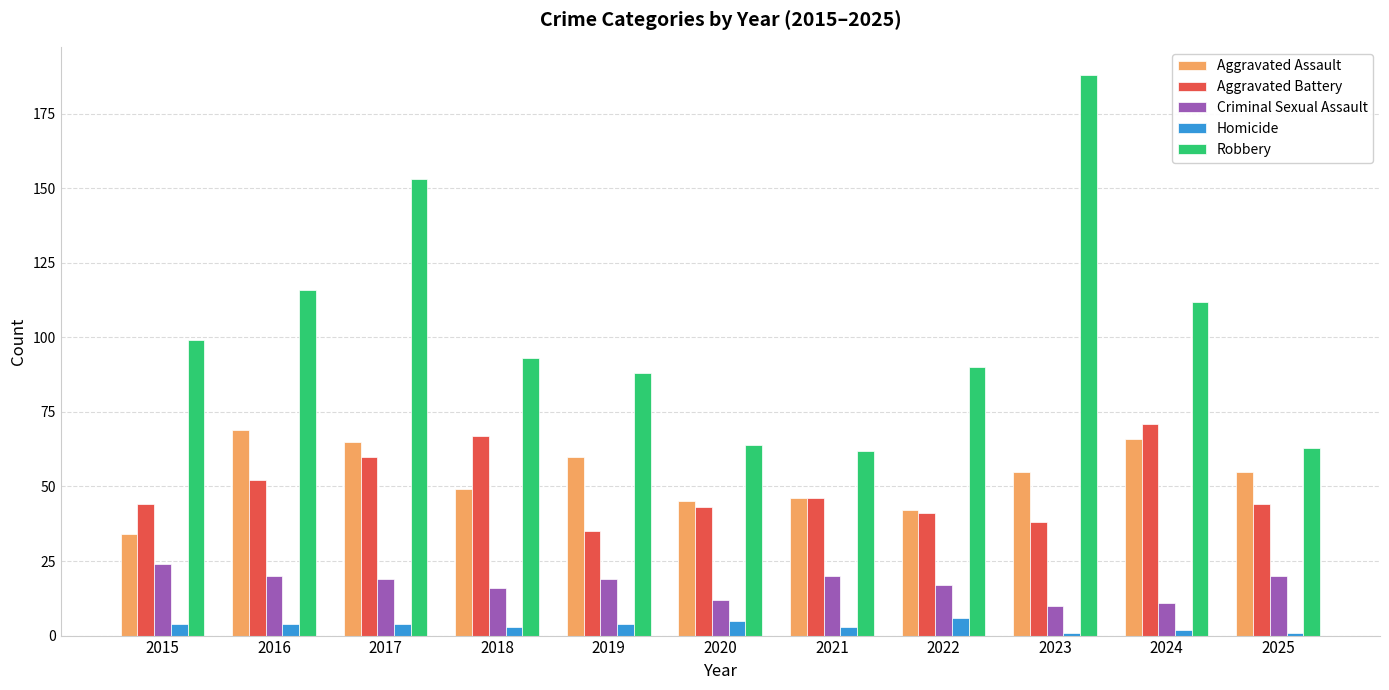

How many data points does each series have?

11